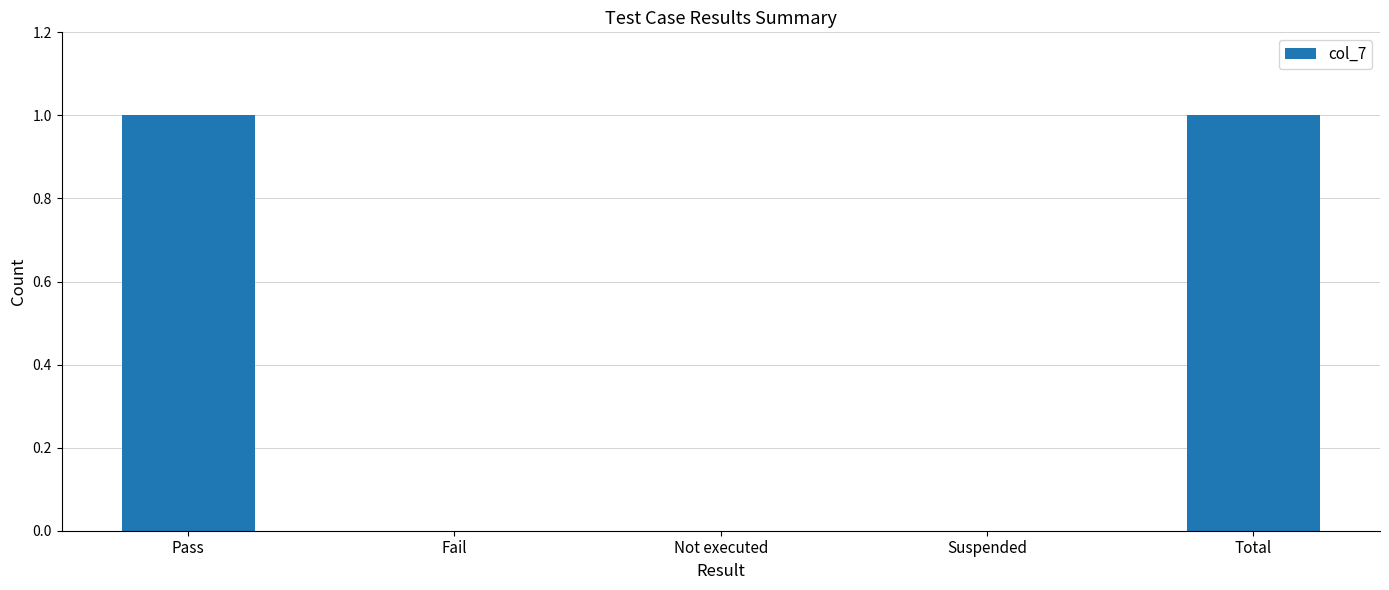

Which has a higher value, Pass or Fail?

Pass